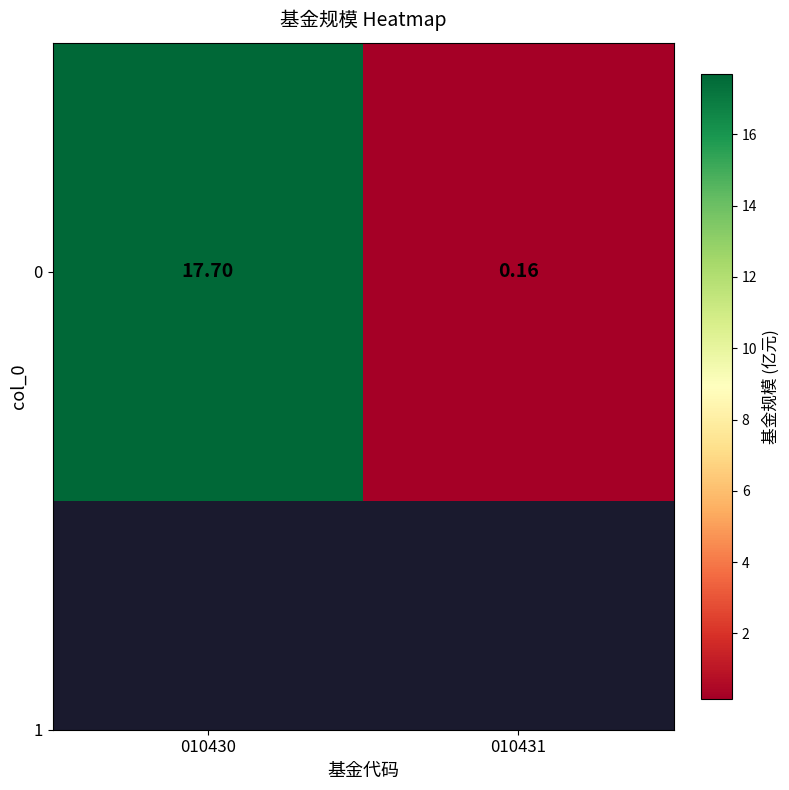

Is it true that the value at 010430 is 17.7?

True